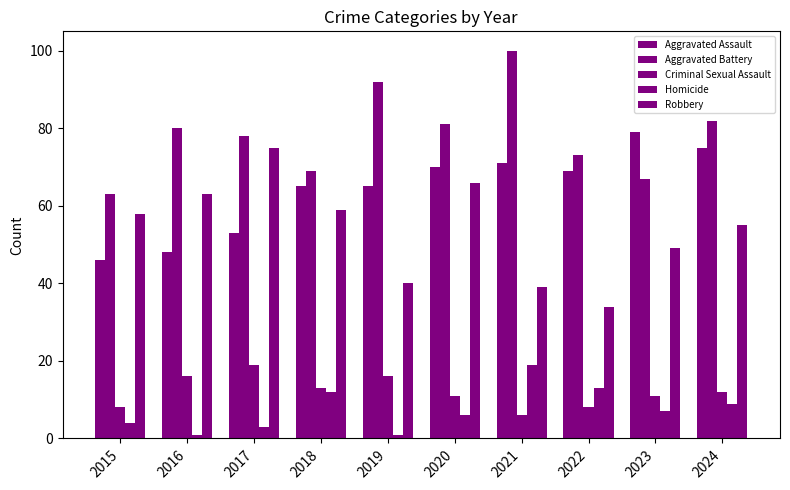

What is the total value across all series at 2015?

179